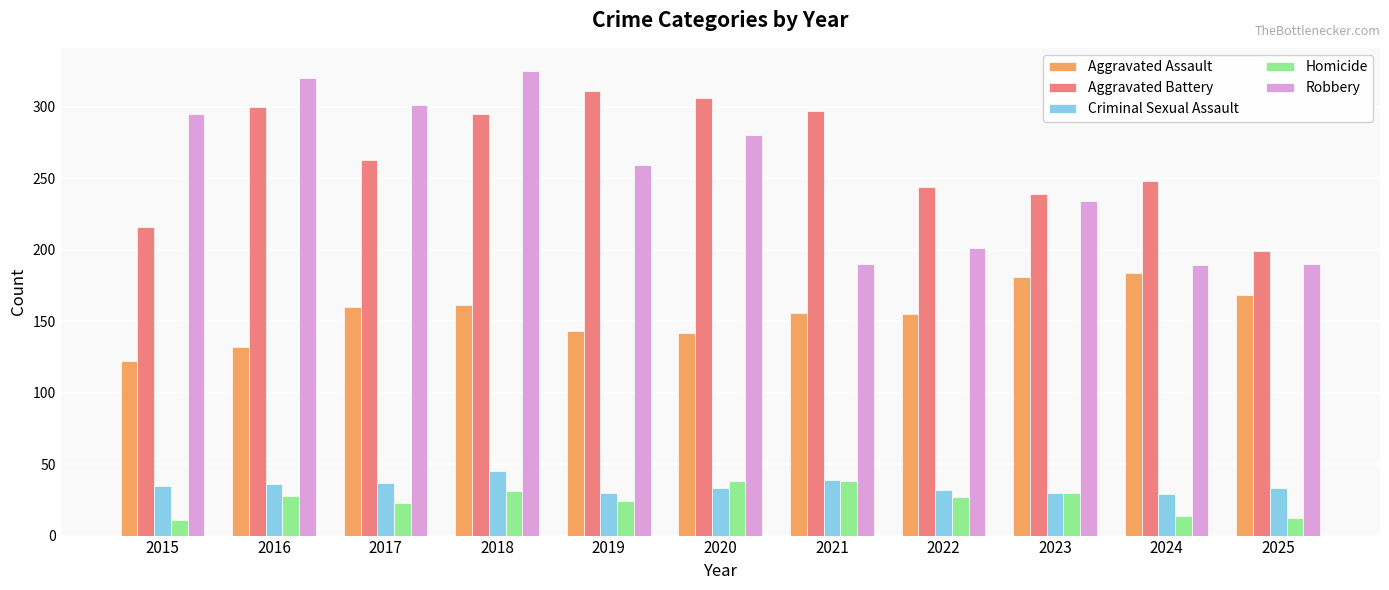

Which series has the largest range (max minus min)?

Robbery